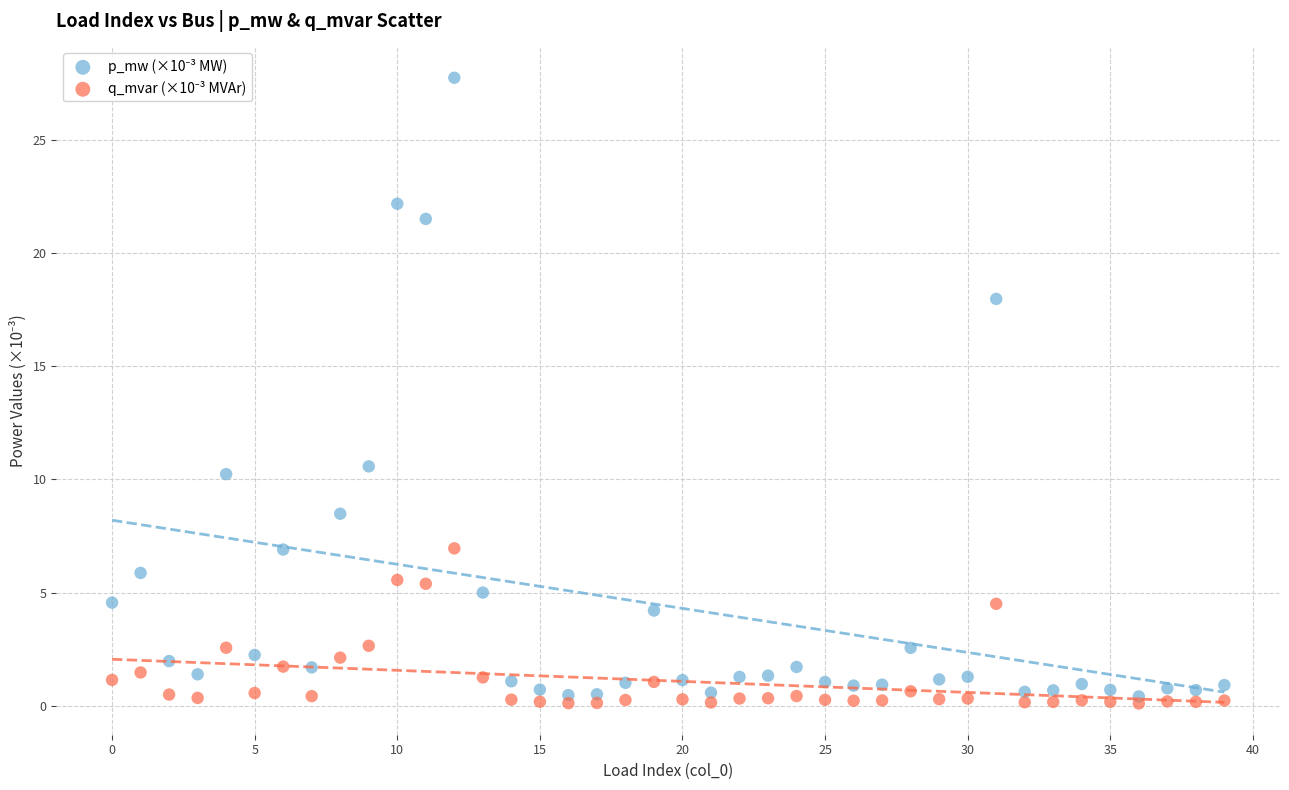

Across all series, what Y value is closest to 13?

10.6